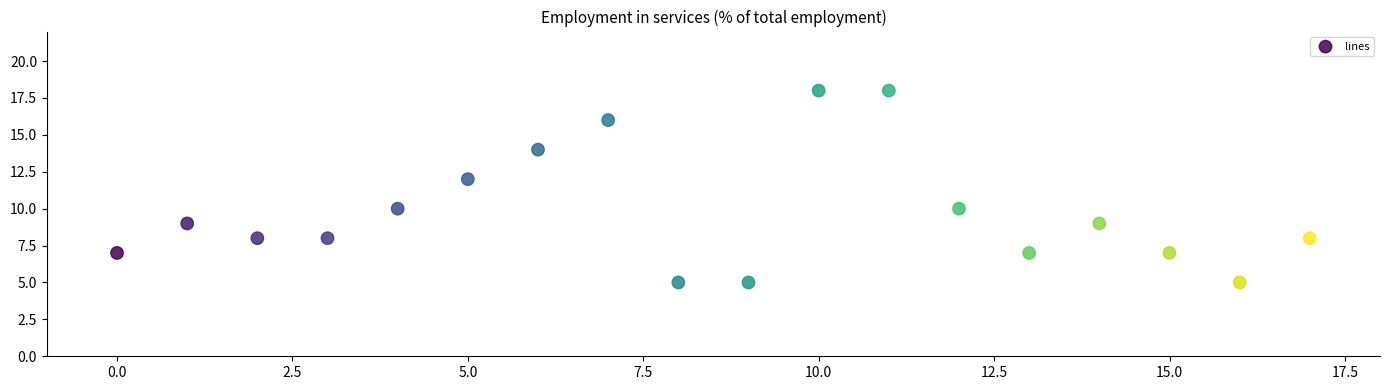

What is the range of Y values (max minus min)?

13